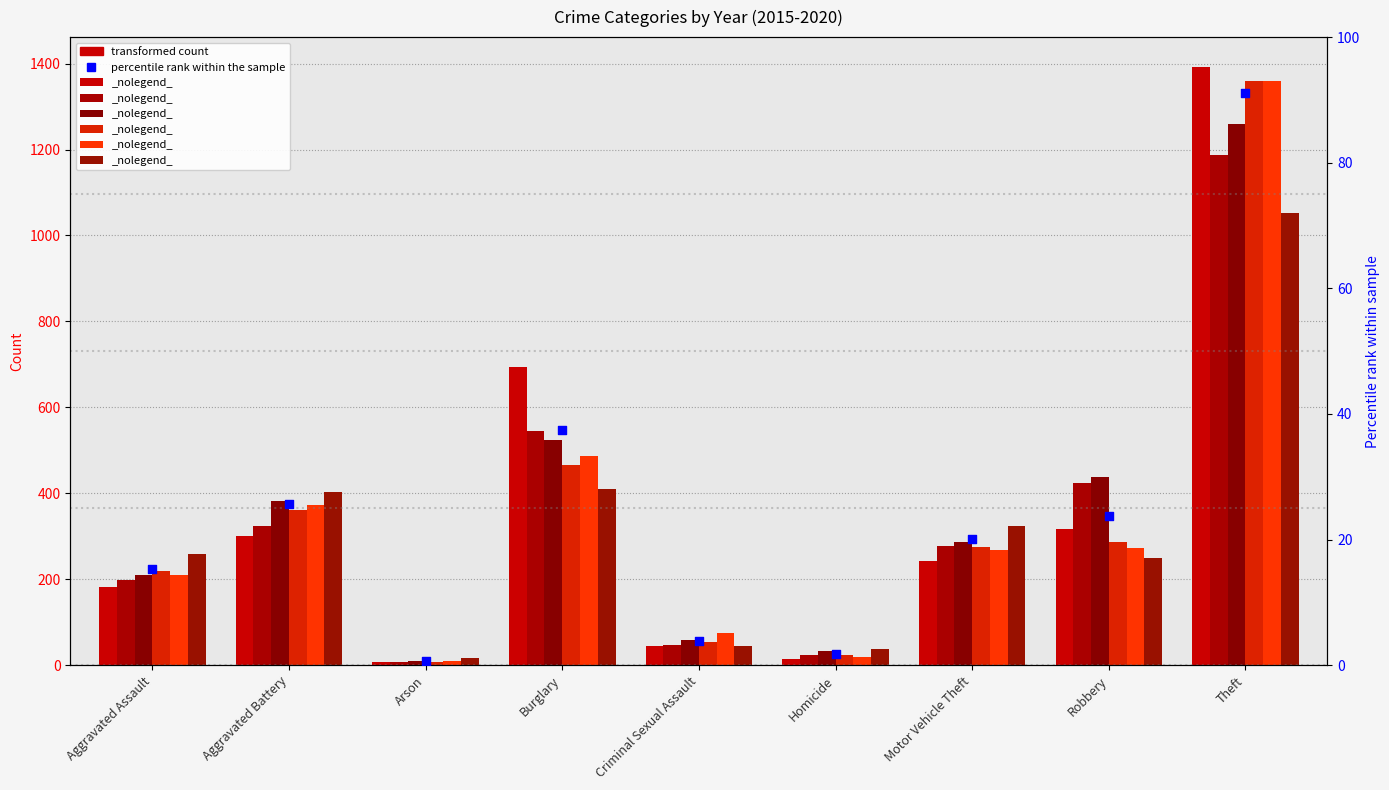

At how many categories does at least one series exceed 97?

6